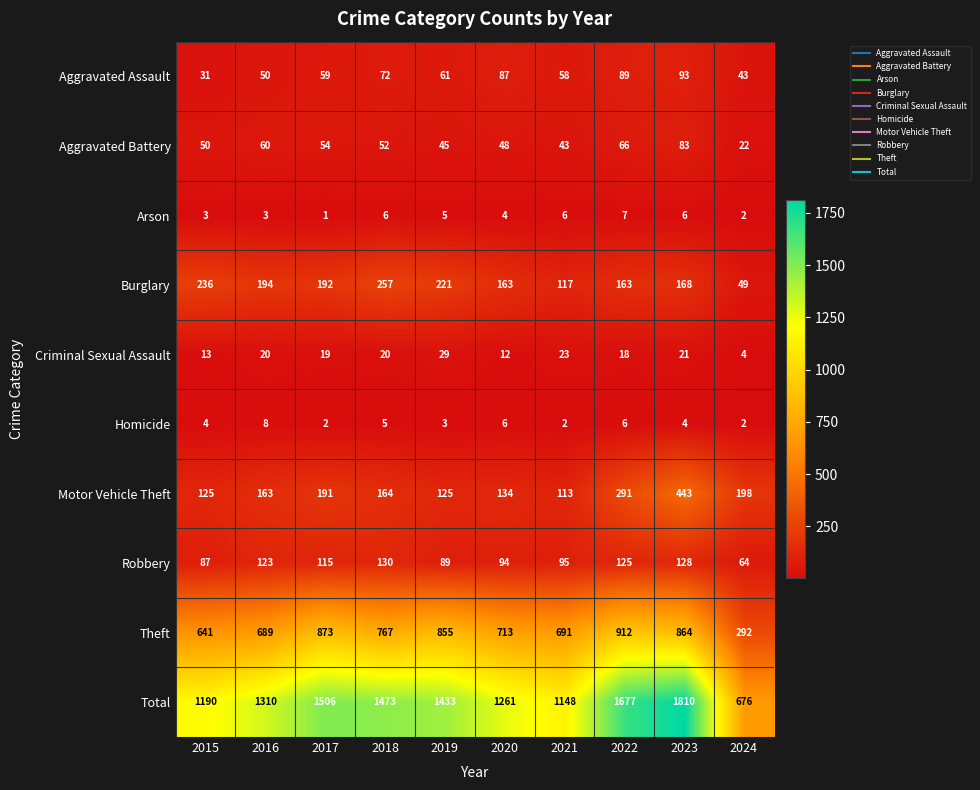

Which series has the largest total across all categories?

Total